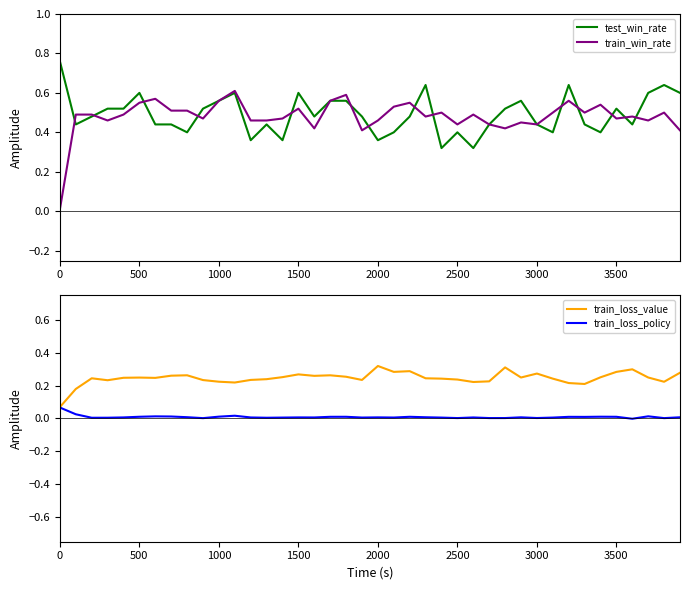

Is it true that test_win_rate equals 0.7 at 3000?

False